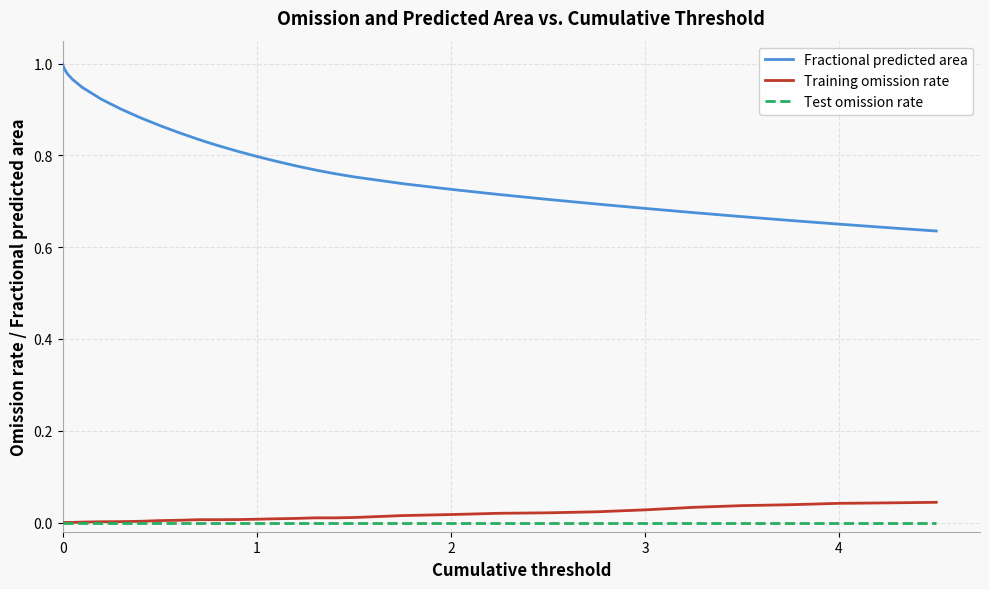

List the series in order of their peak value, lowest first.

Test omission rate, Training omission rate, Fractional predicted area